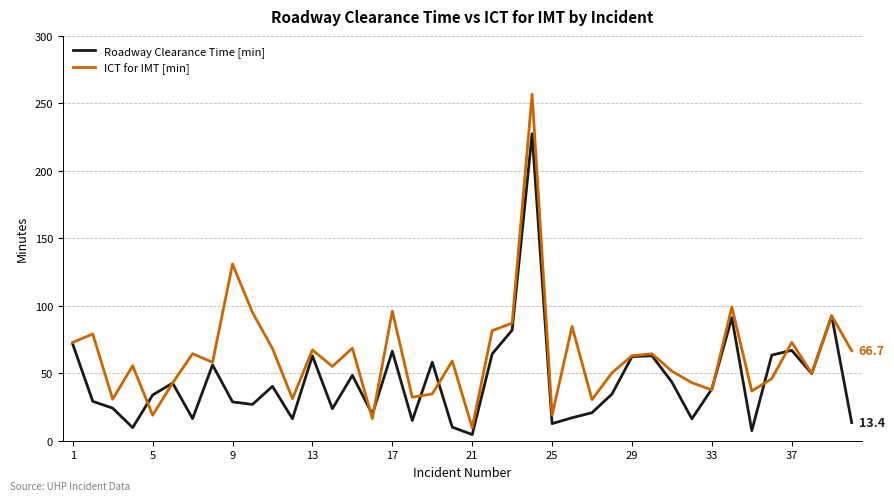

In ICT for IMT [min], how many points are higher than both neighbors (excluding endpoints)?

14